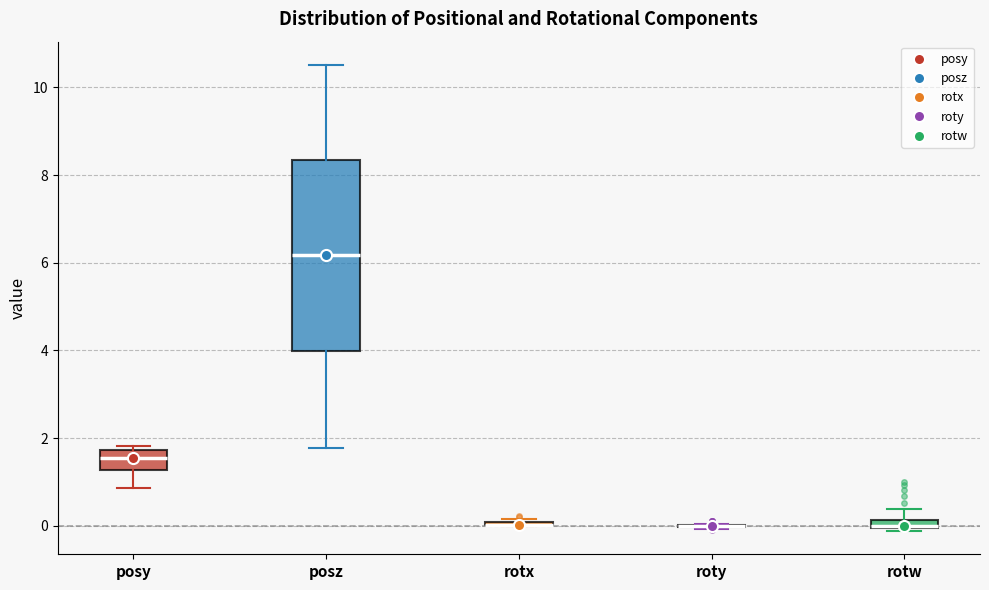

Which box is the tallest, from its lower edge to its upper edge?

posz